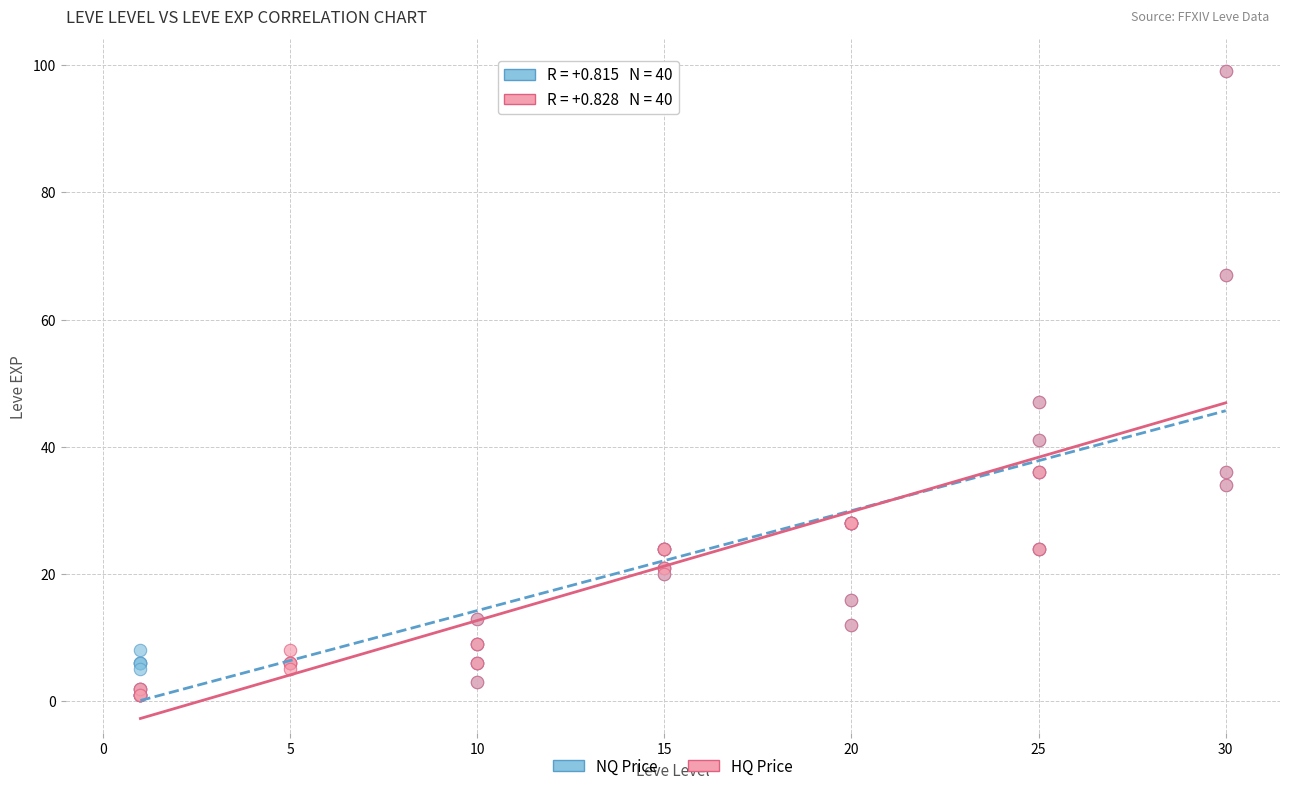

What are all the series names shown in the legend?

NQ Price, HQ Price